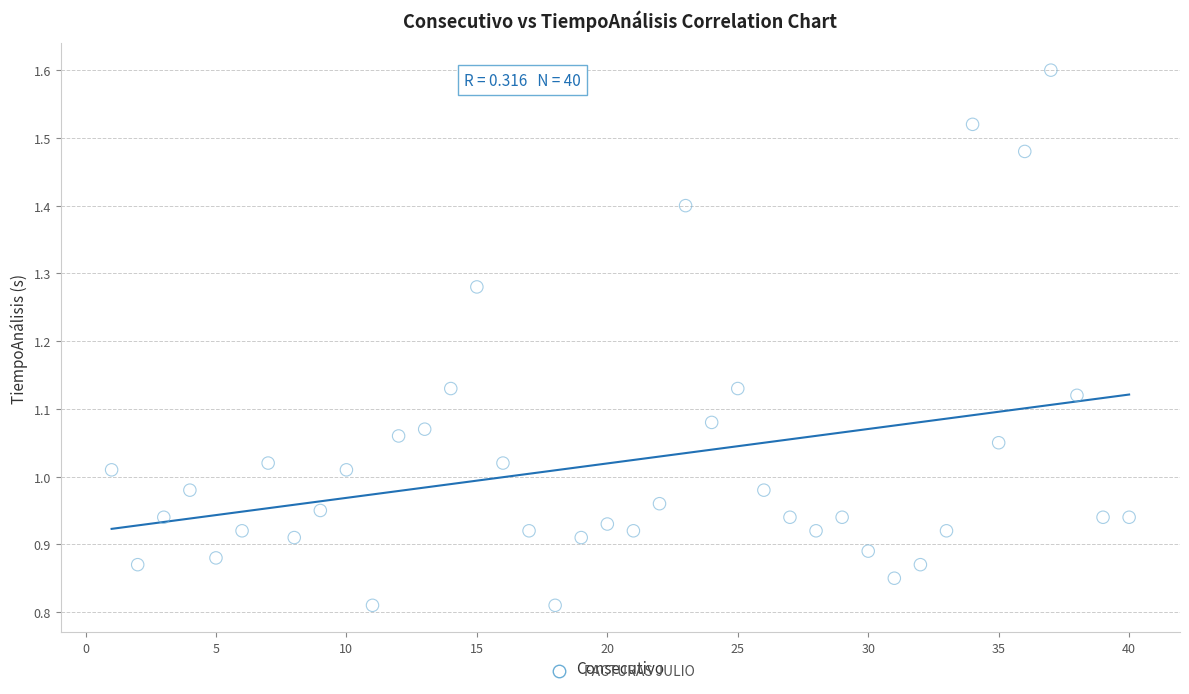

What is the range of X values (max minus min)?

39.0